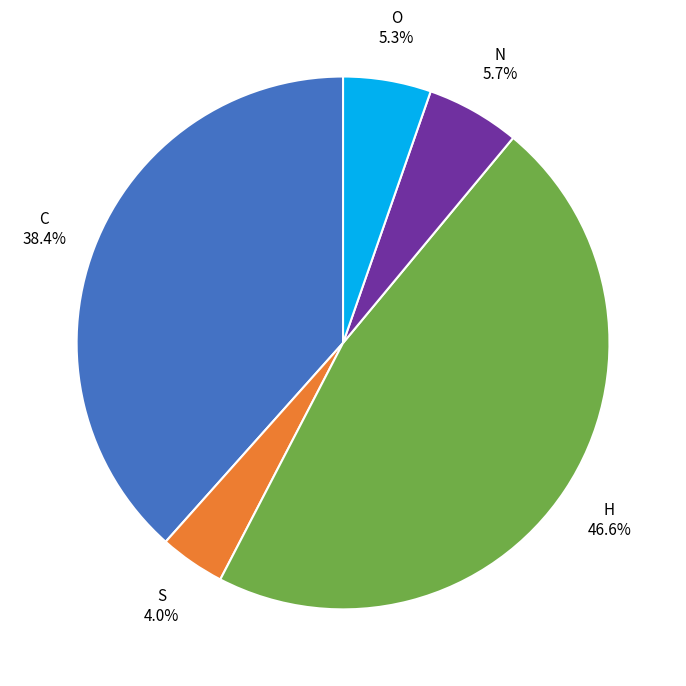

Does H account for over 50% of the chart?

No